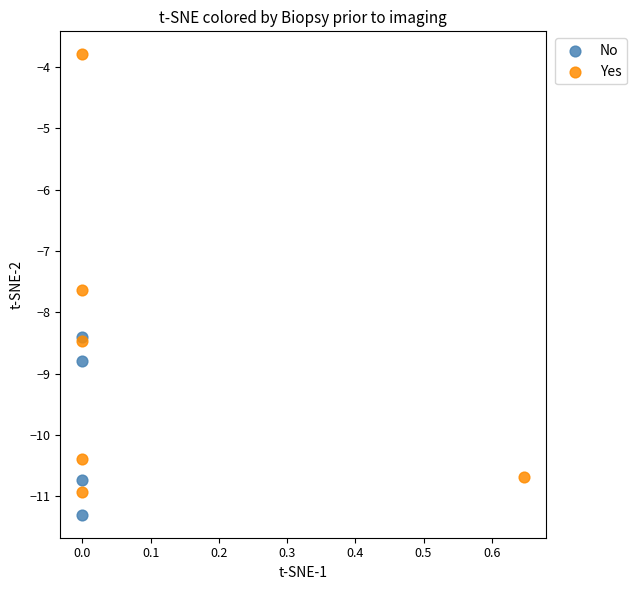

Which series reaches the minimum Y coordinate?

No